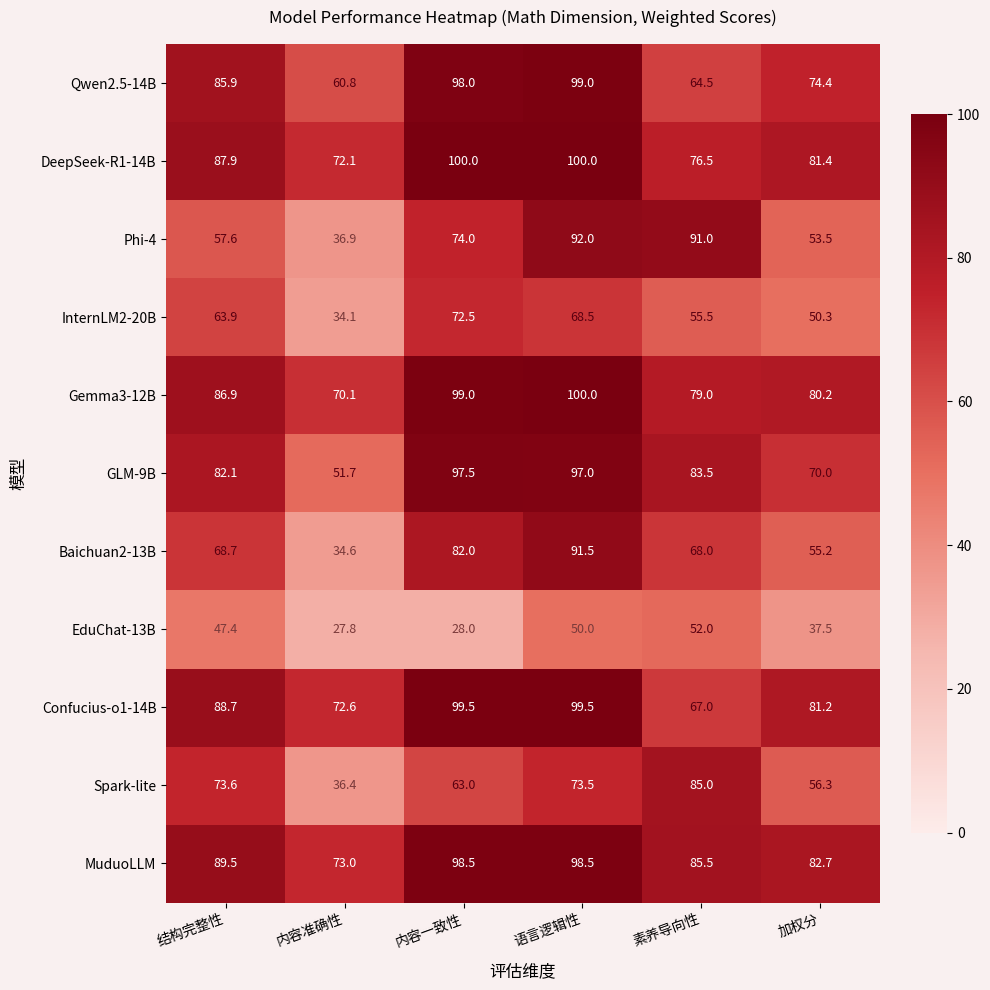

At which label does EduChat-13B reach its peak?

素养导向性